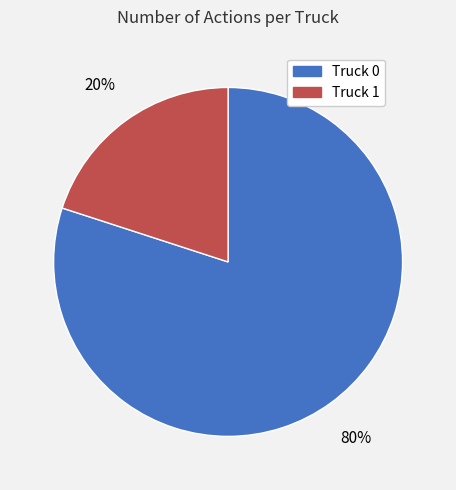

Between Truck 0 and Truck 1, which is larger?

Truck 0